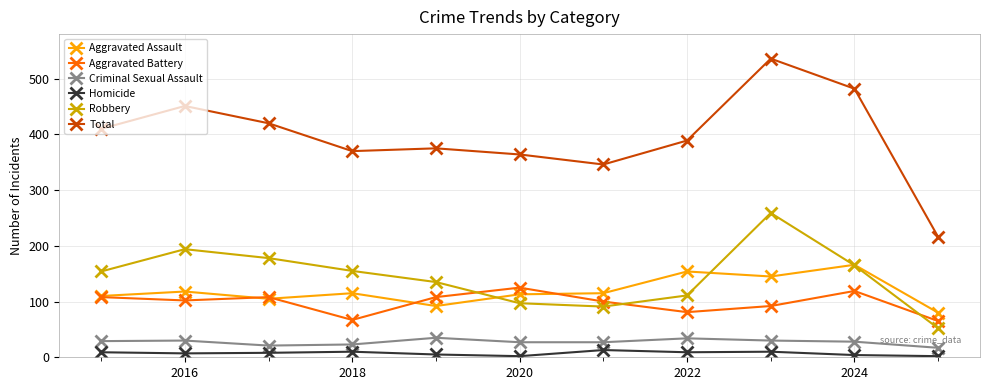

True or false: Total has more than 2 interior local peaks.

True